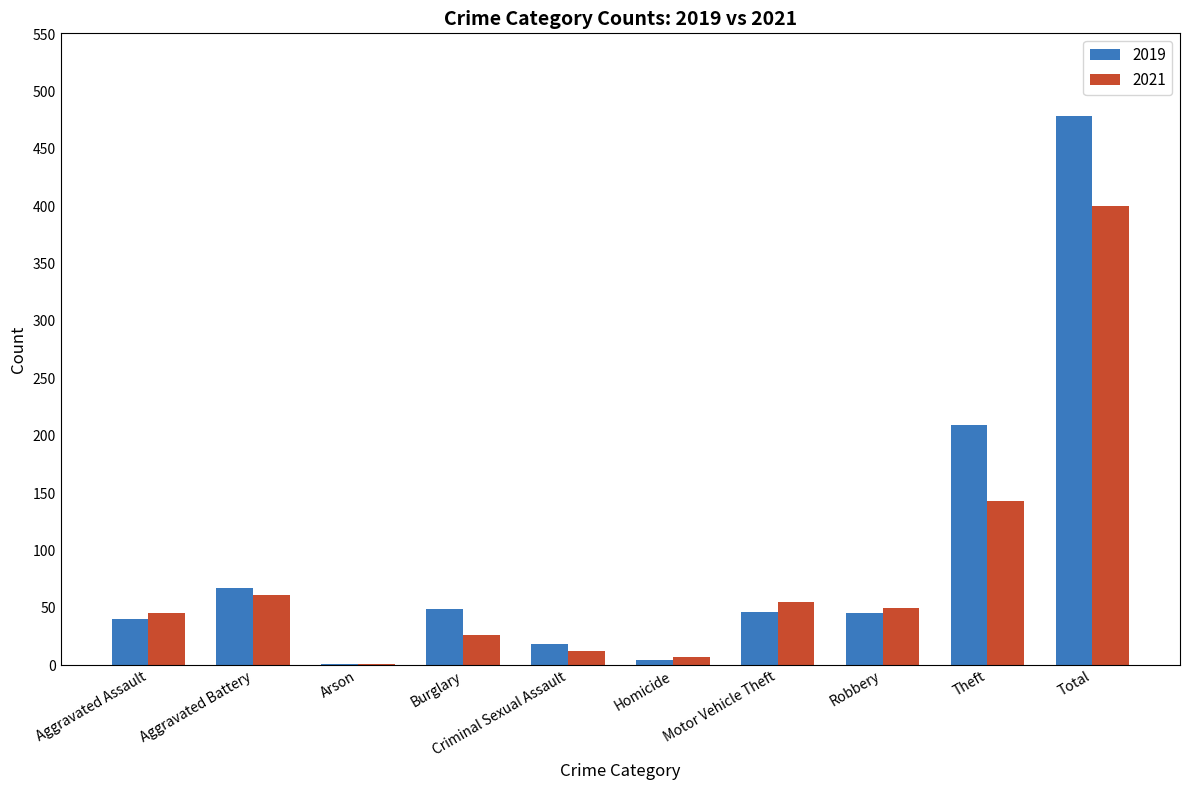

The 2021 series shows 103 at Aggravated Battery. True or false?

False